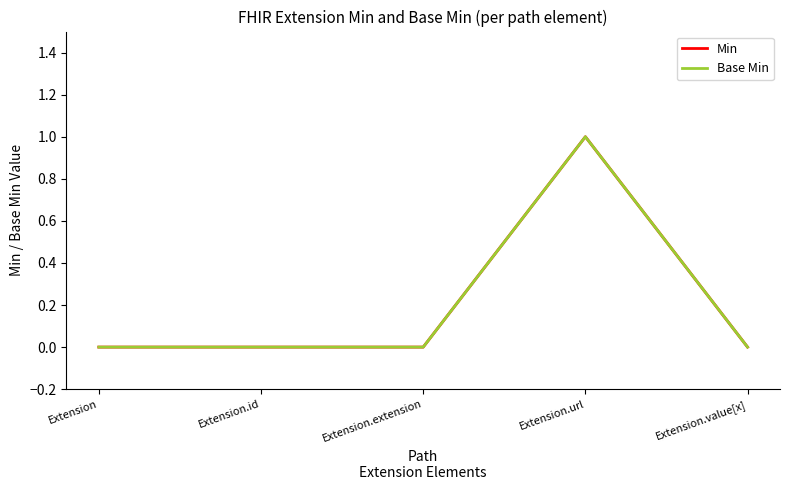

Does the chart have visible grid lines?

No